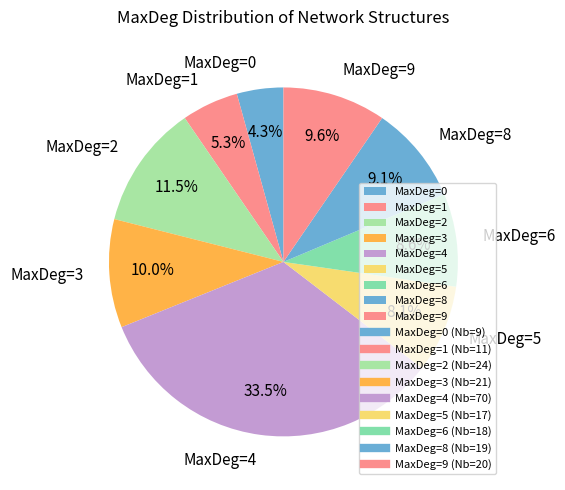

What percentage is NOT represented by MaxDeg=6?

91.4%